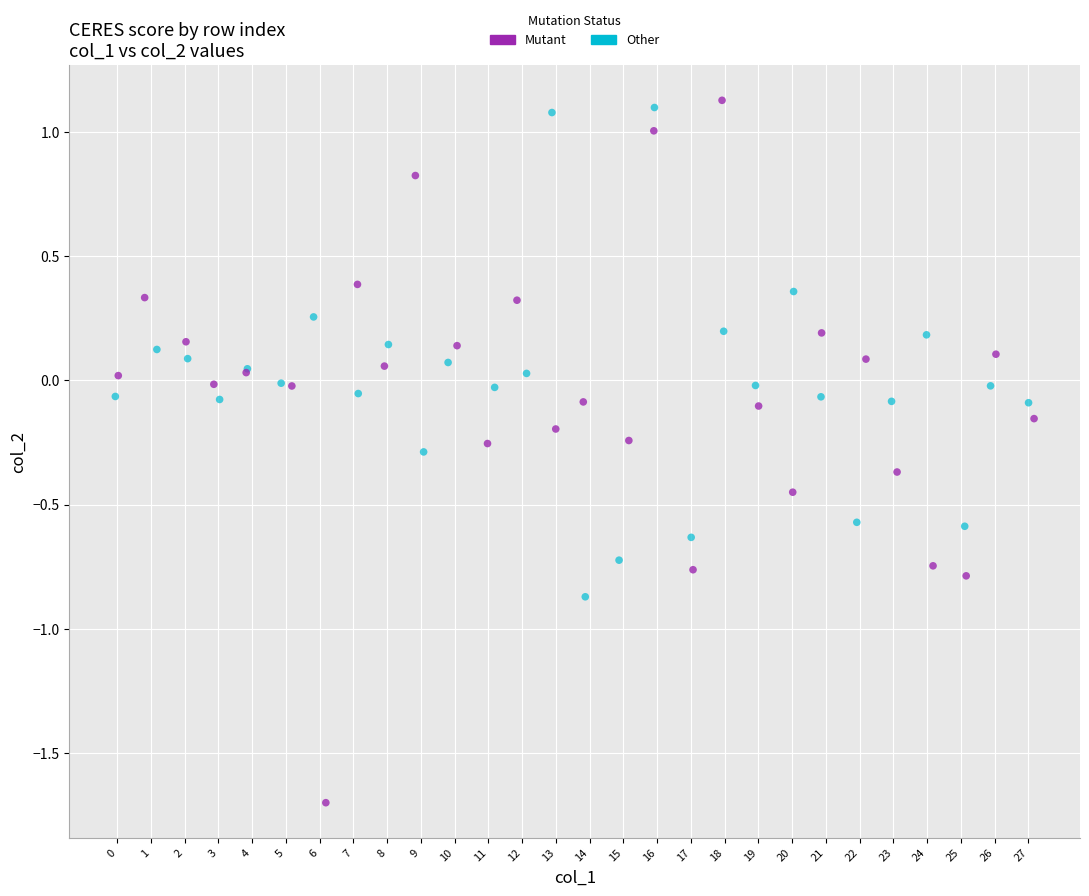

Which series has the largest Y range (max minus min)?

Mutant